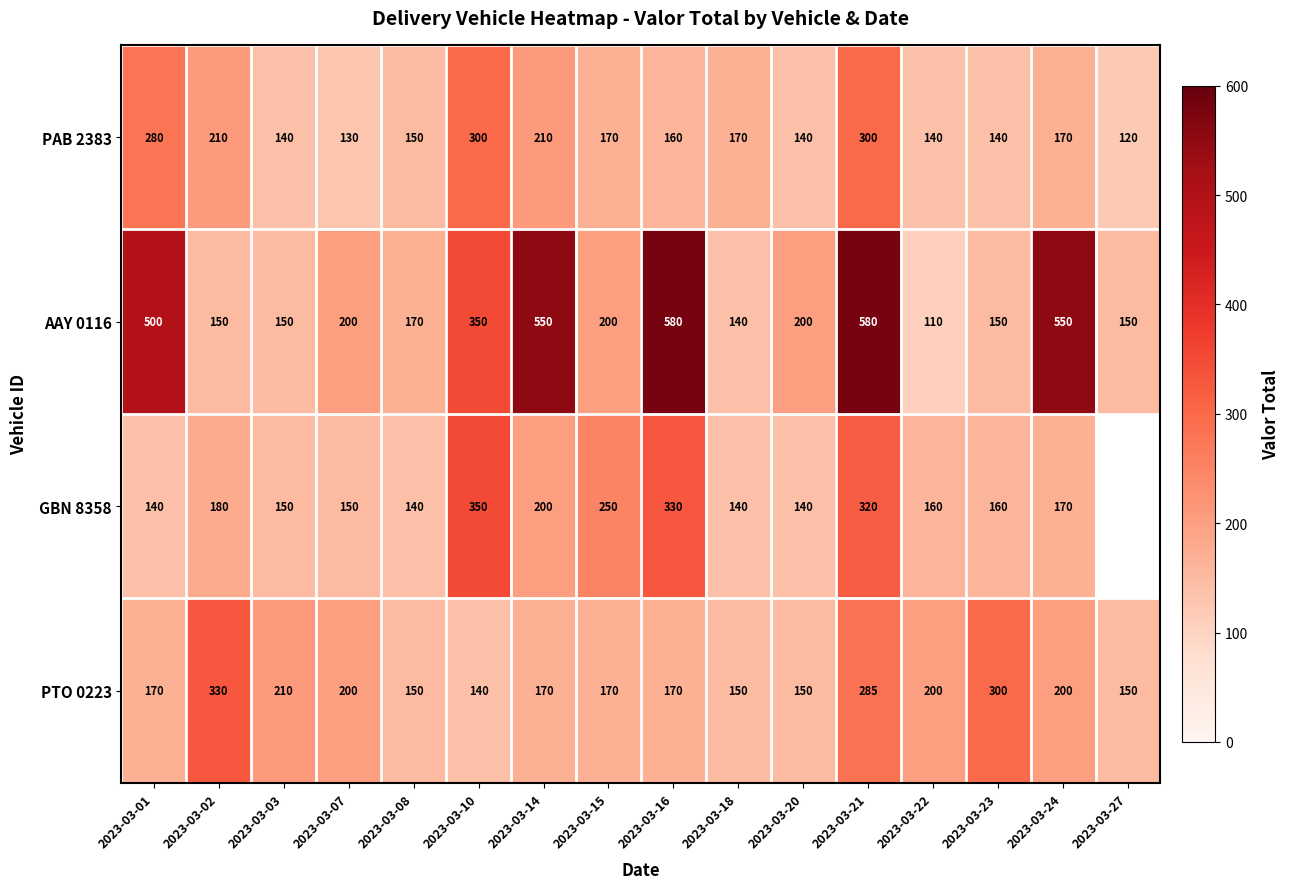

How many series are shown in this chart?

4